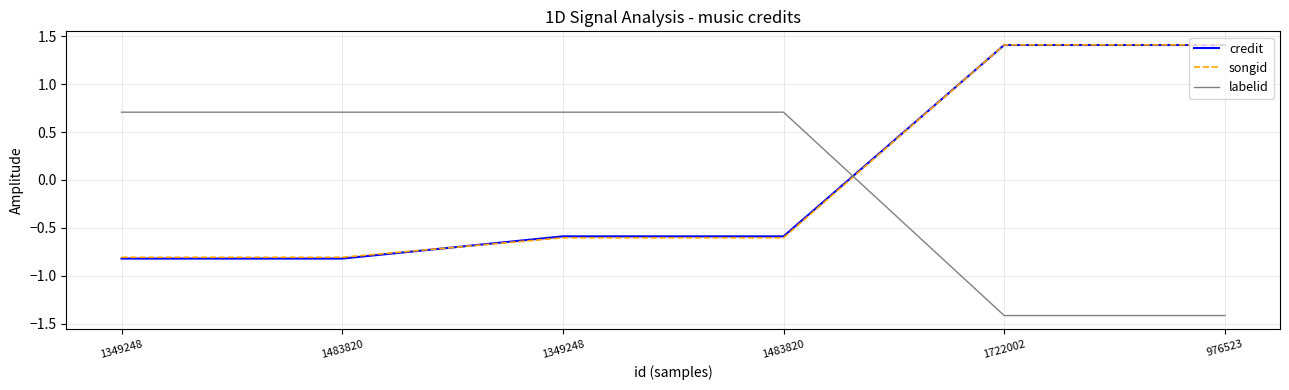

Read the songid value at 976523.

1.4